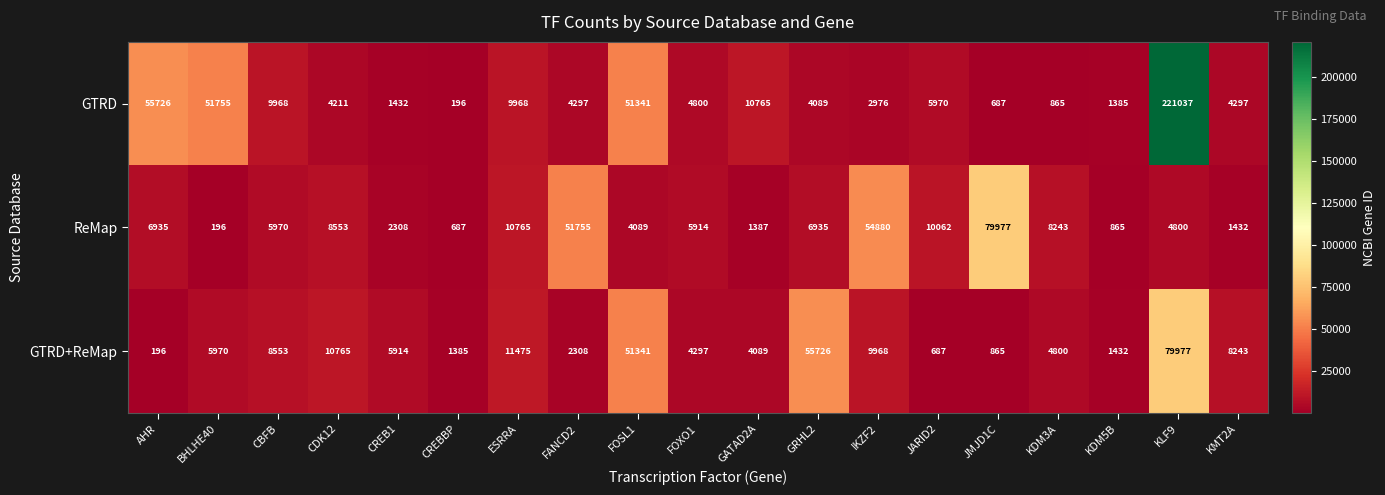

At how many categories does at least one series exceed 125693?

1